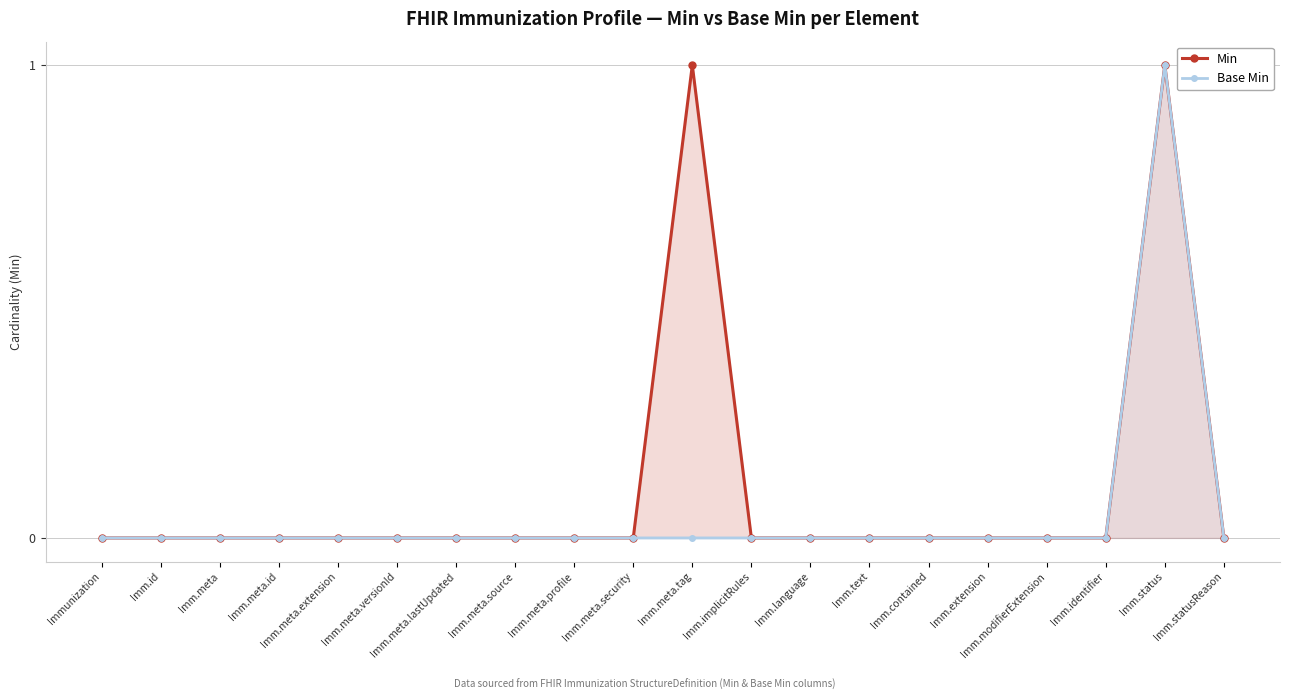

How many values in the Min series exceed 0?

2